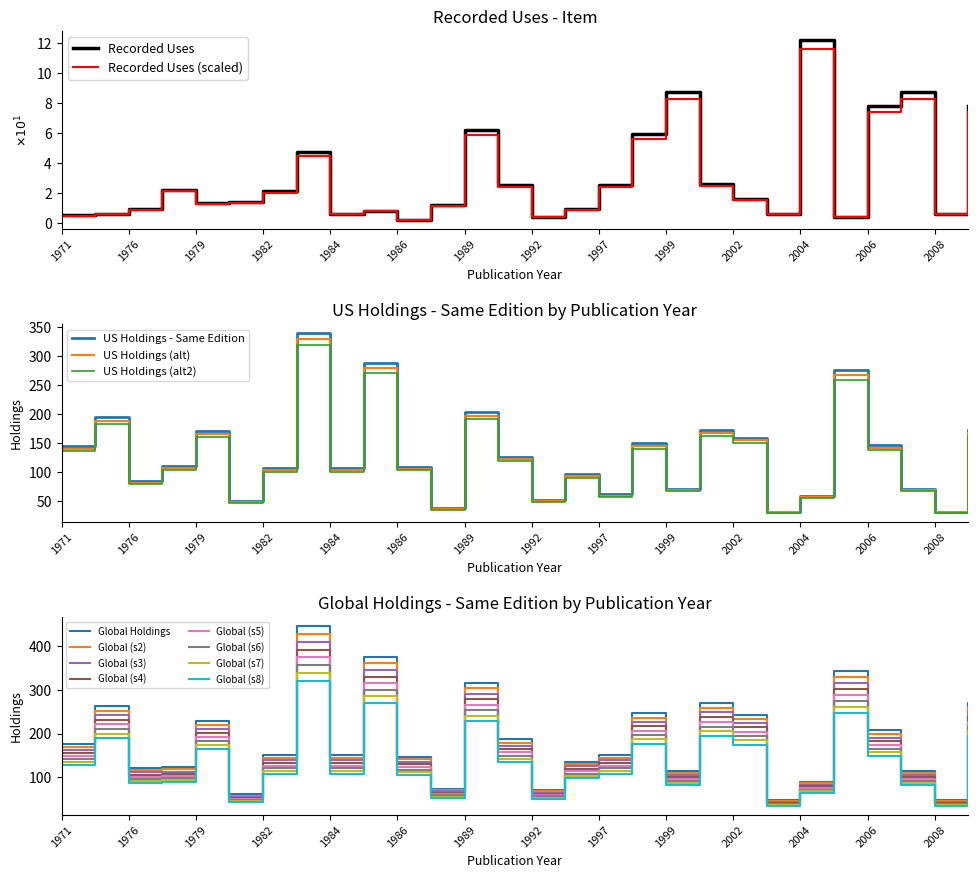

At which label does Global Holdings - Same Edition first exceed 144?

1971